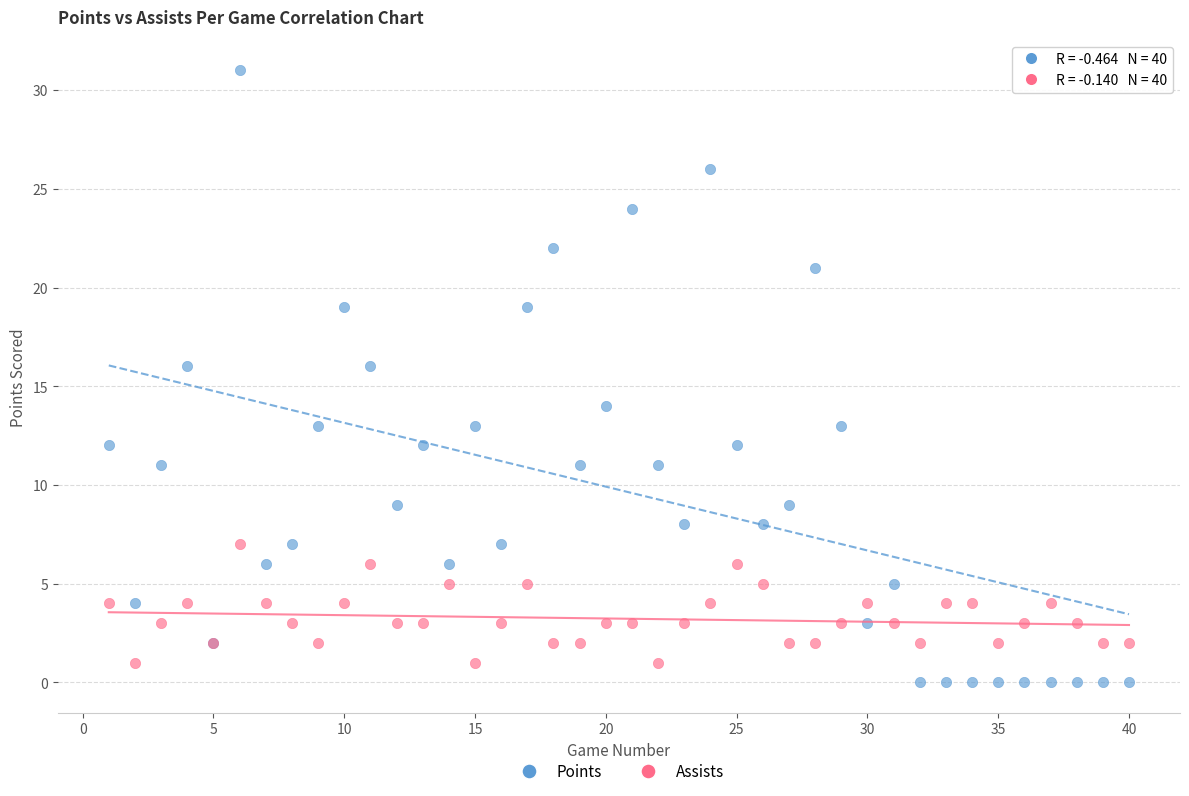

Which series has the widest spread of Y values?

Points